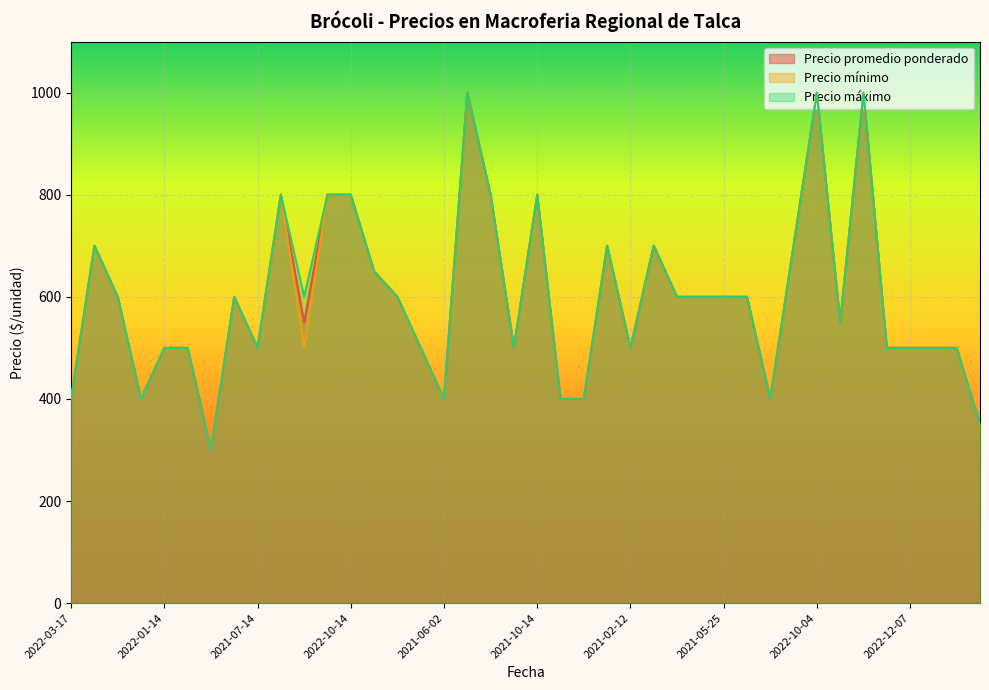

List the series in order of their peak value, highest first.

Precio promedio ponderado, Precio mínimo, Precio máximo